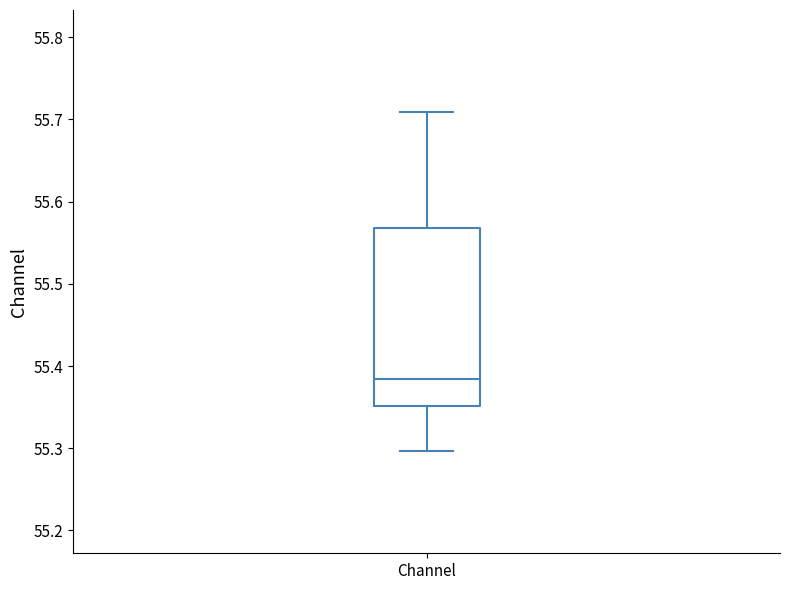

Where does the lower whisker of the box for Channel end on the y-axis? The values are not printed on the chart, so give them approximately, as read against the axis.

55.30